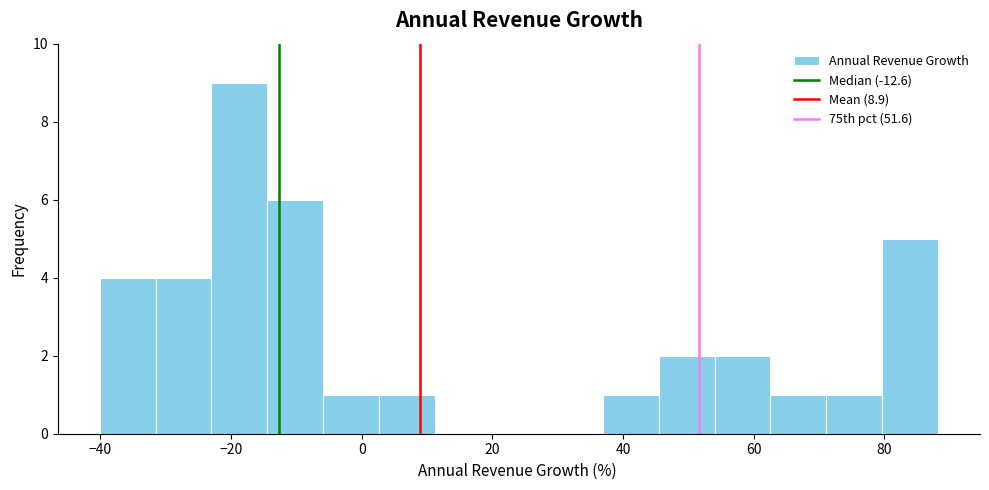

Reading left to right, list every bar in this chart as the range it spans on the x-axis followed by its height. Neither the bar edges nor the heights are printed on the chart, so give them approximately, as read against the axes.

-40 to -32: 4
-32 to -22: 4
-22 to -14: 9
-14 to -6: 6
-6 to 2: 1
2 to 12: 1
12 to 20: 0
20 to 28: 0
28 to 36: 0
36 to 46: 1
46 to 54: 2
54 to 62: 2
62 to 72: 1
72 to 80: 1
80 to 88: 5